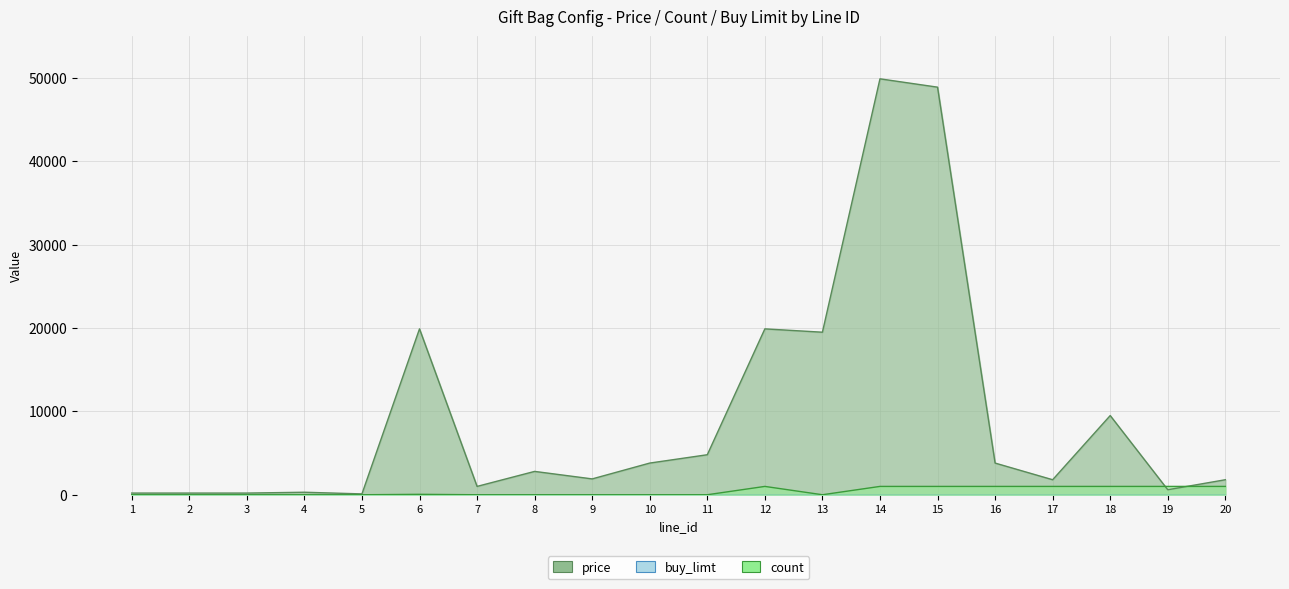

Reading left to right, what are all the values shown in this chart?

price: 1=200	2=200	3=200	4=300	5=100	6=19900	7=1000	8=2800	9=1900	10=3800	11=4800	12=19900	13=19500	14=49900	15=48900	16=3800	17=1800	18=9500	19=600	20=1800
count: 1=0	2=0	3=0	4=0	5=0	6=50	7=0	8=0	9=0	10=0	11=0	12=999	13=0	14=999	15=999	16=999	17=999	18=999	19=999	20=999